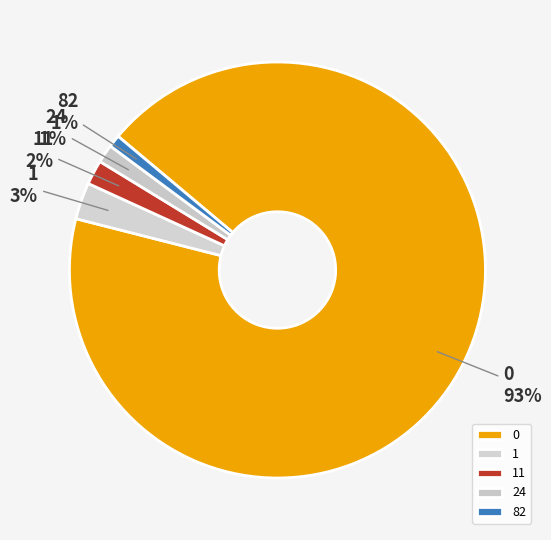

Count the number of slices in the pie.

5